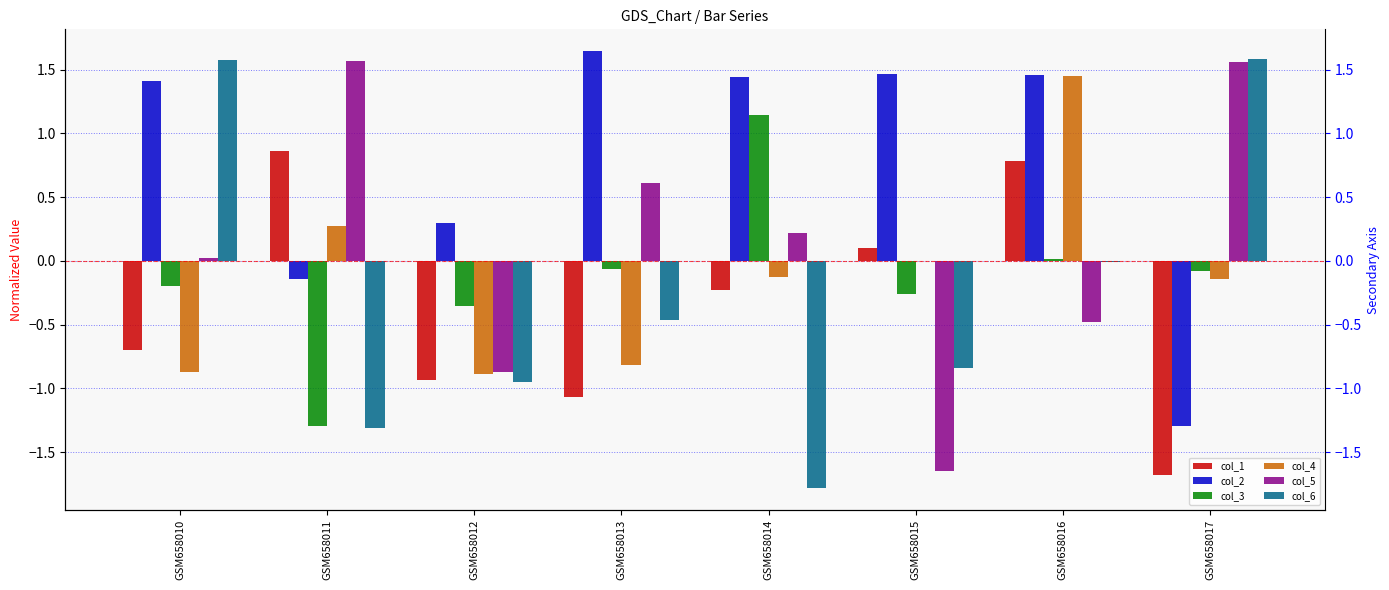

Rank the series at GSM658012 from highest to lowest value.

col_2, col_3, col_5, col_4, col_1, col_6